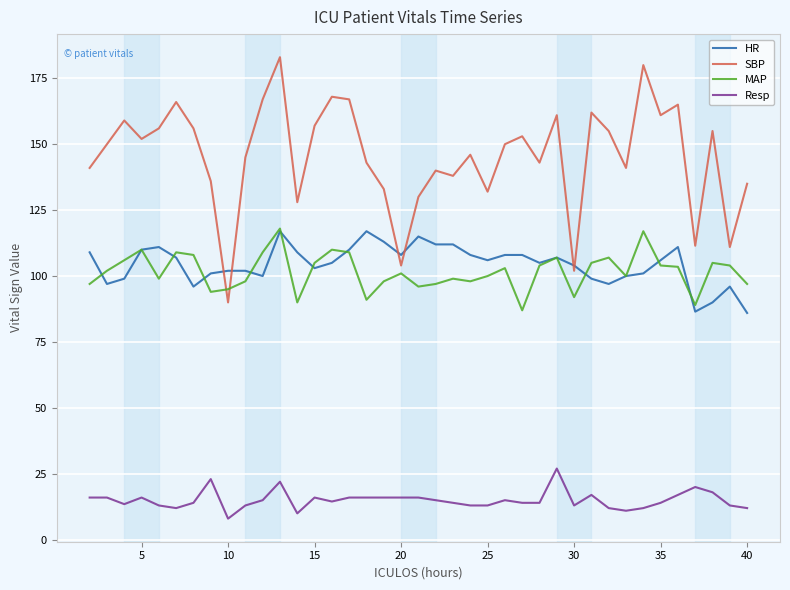

At how many categories does at least one series exceed 124?

34